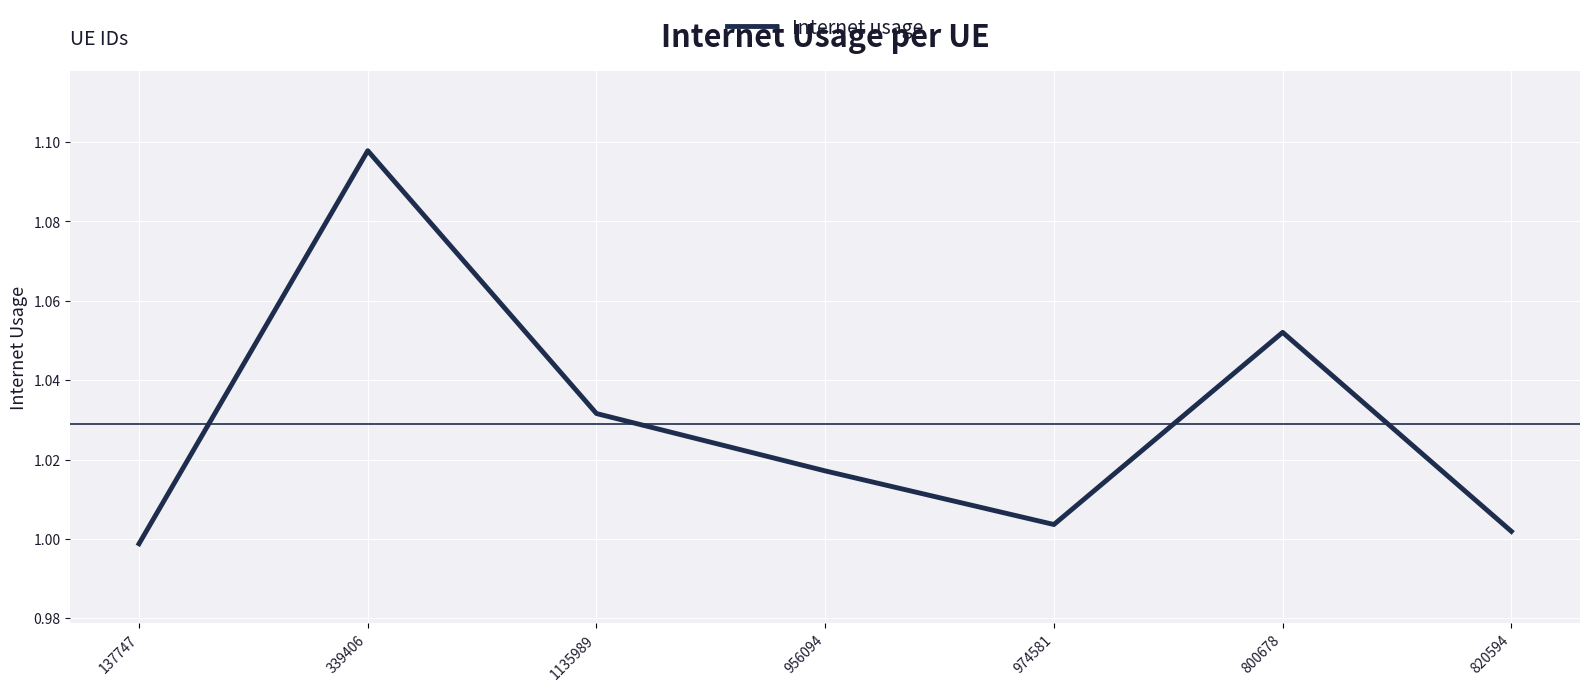

The value at 820594 is 1.0. True or false?

True